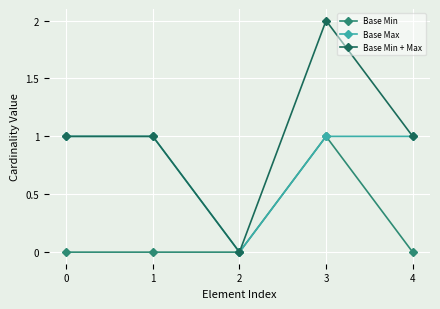

Reading left to right, extract all data points from this chart.

Base Min: 0	0	0	1	0
Base Max: 1	1	0	1	1
Base Min + Max: 1	1	0	2	1